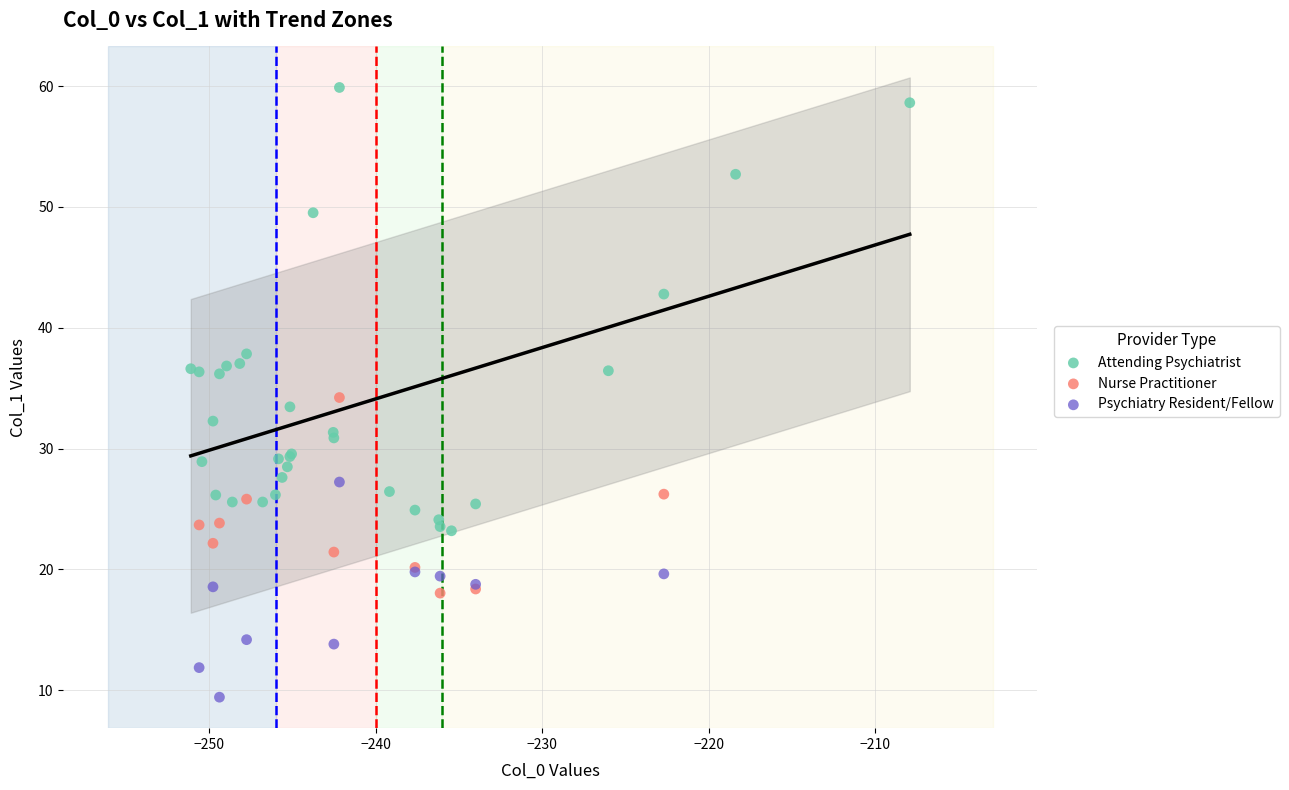

Which series reaches the minimum Y coordinate?

Psychiatry Resident/Fellow